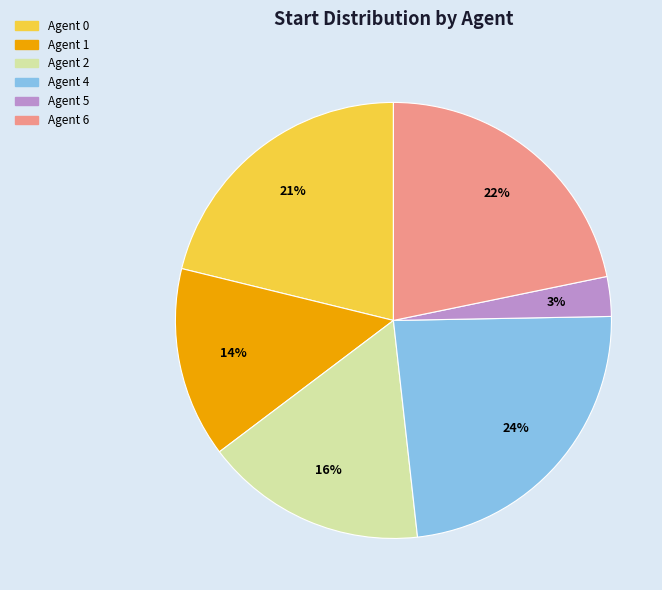

To the nearest percent, what is the average slice percentage?

17%